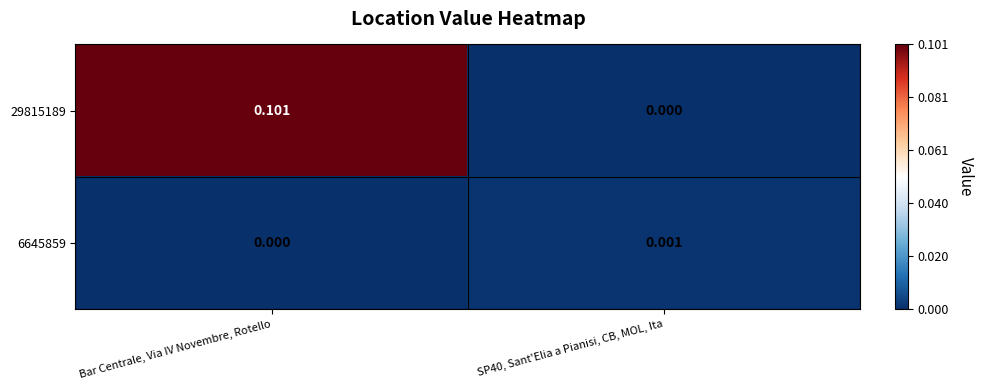

Which series has the largest total across all categories?

29815189